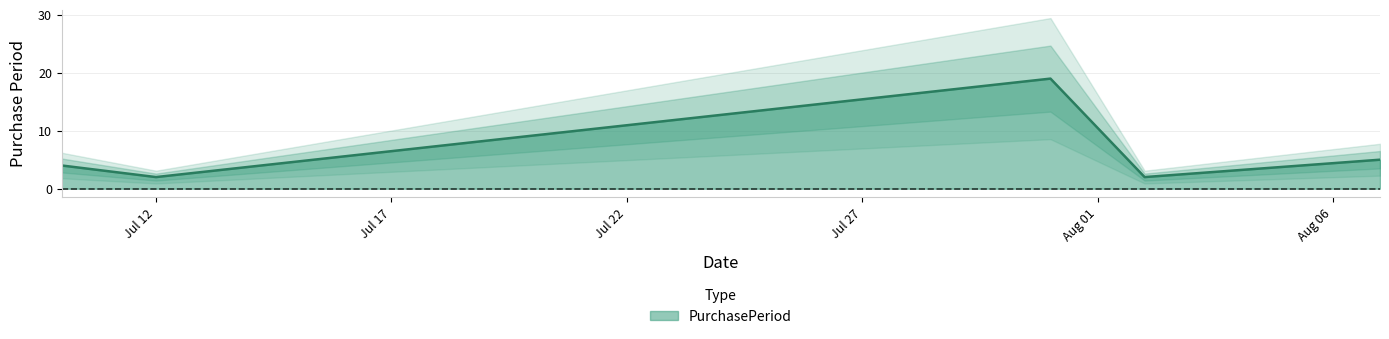

What is the sum of the values at 2017-08-07 and 2017-07-10?

9